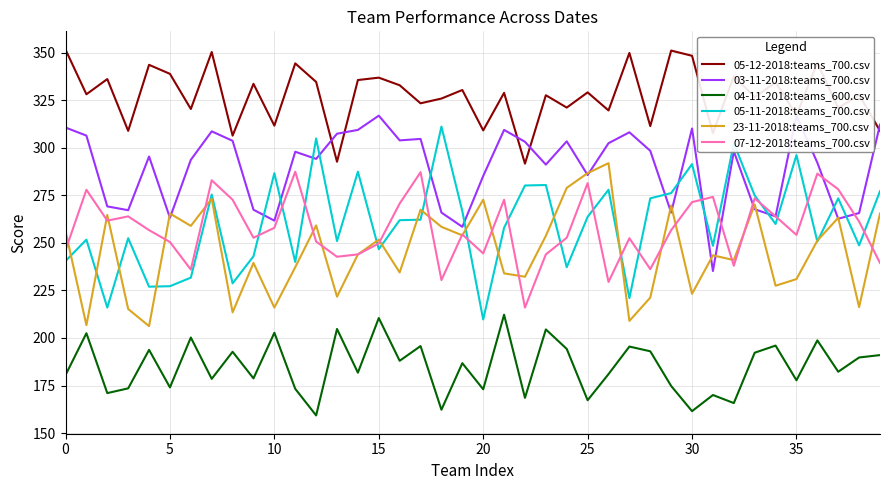

Is the value of 04-11-2018:teams_600.csv at 30 greater than the value of 05-11-2018:teams_700.csv at 34?

No